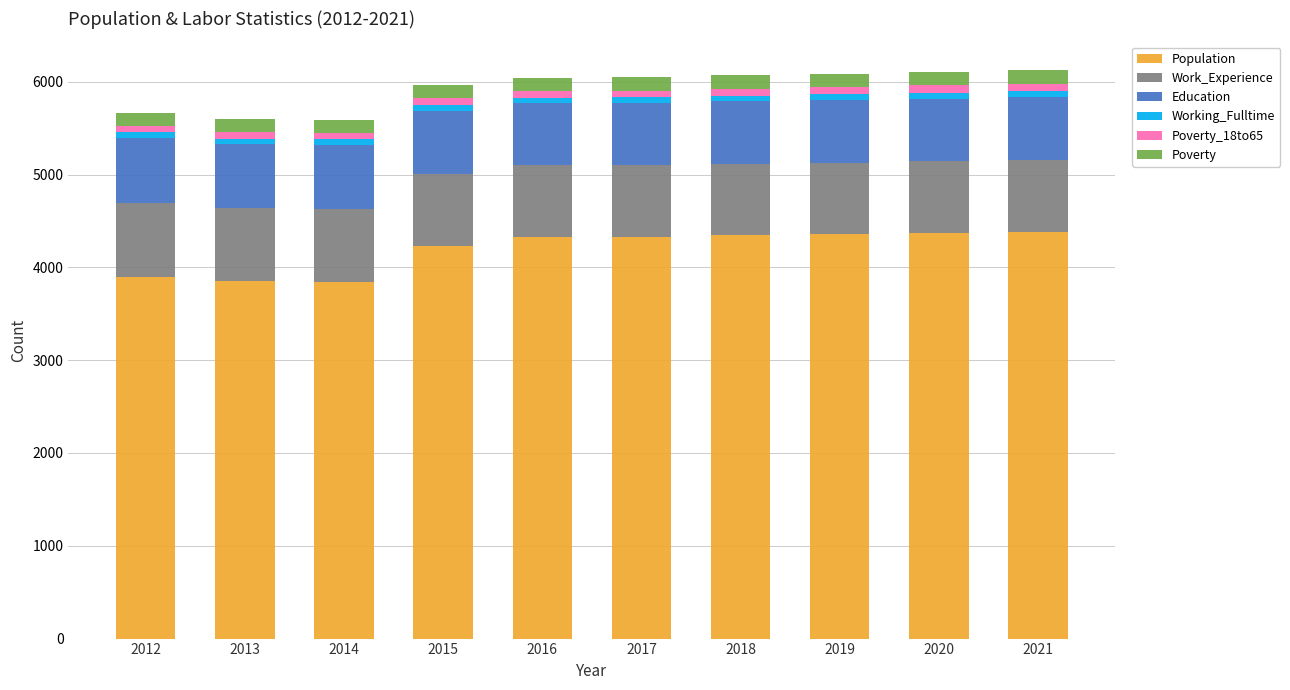

What is the lowest value of the Population series?

3837